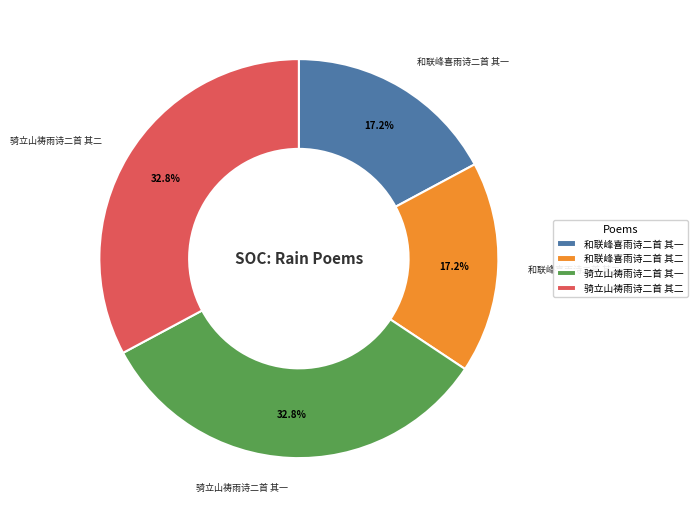

Is 骑立山祷雨诗二首 其一 the majority of the pie?

No